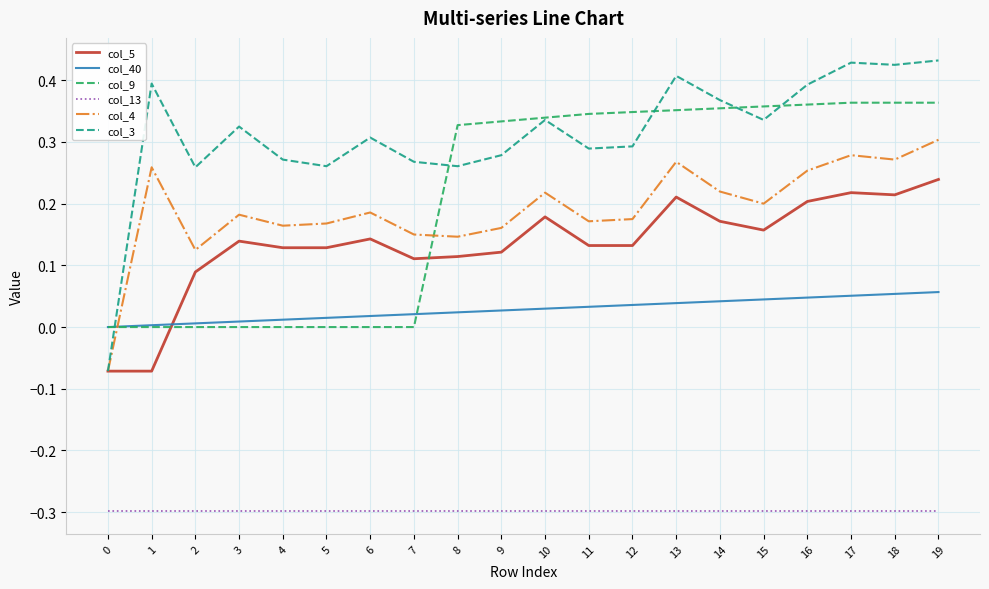

What is the total value across all series at 9?

0.6